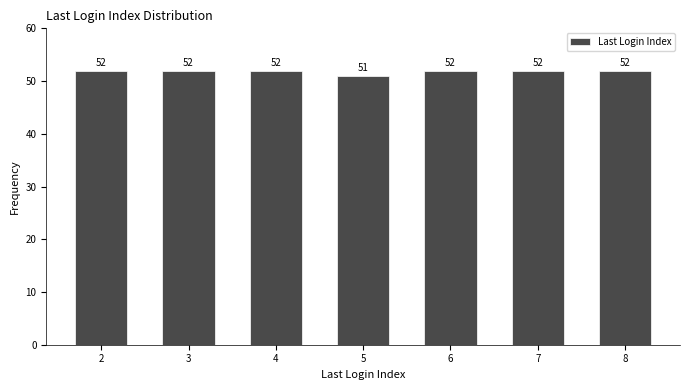

Reading left to right, extract all data points from this chart.

52	52	52	51	52	52	52